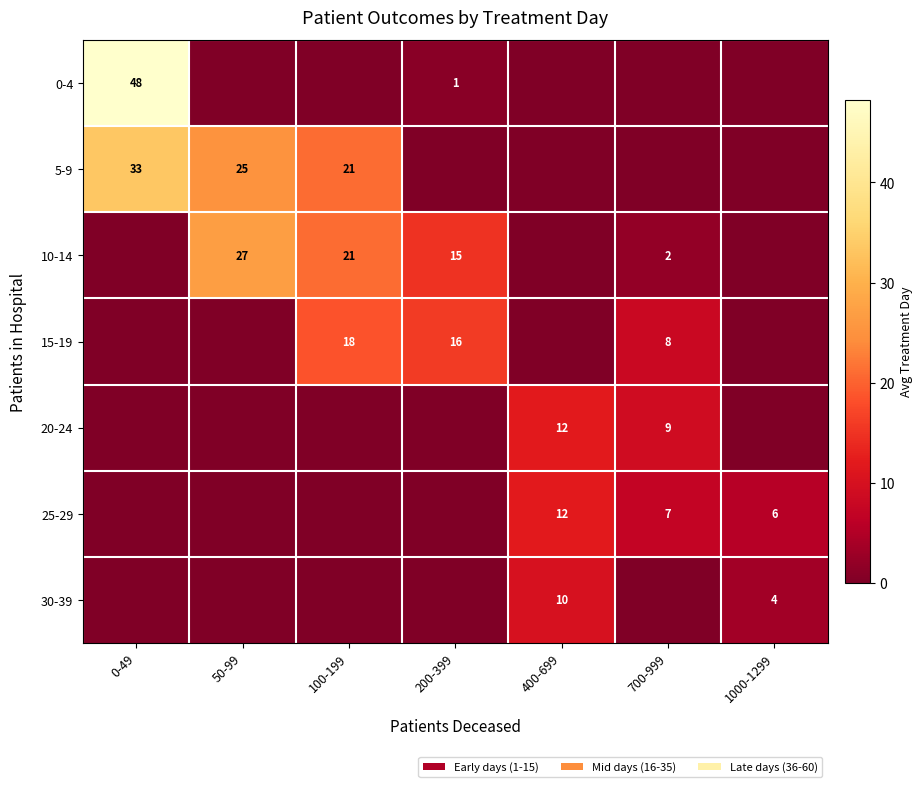

How many categories are shown in the chart?

7